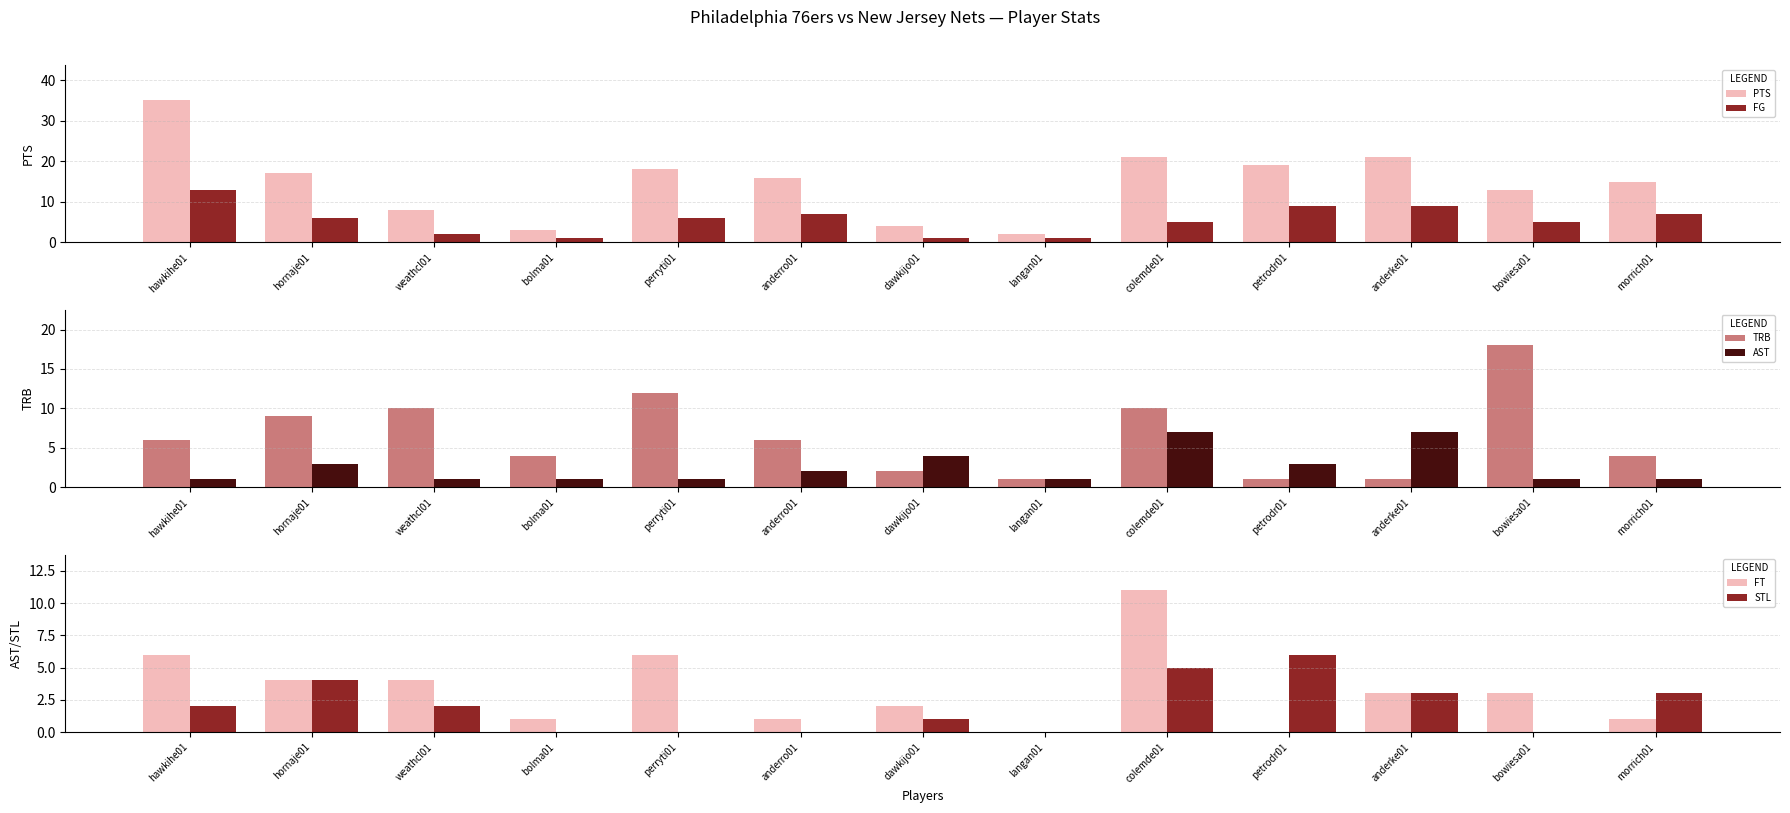

Reading left to right, extract all data points from this chart.

PTS: 35	17	8	3	18	16	4	2	21	19	21	13	15
FG: 13	6	2	1	6	7	1	1	5	9	9	5	7
TRB: 6	9	10	4	12	6	2	1	10	1	1	18	4
AST: 1	3	1	1	1	2	4	1	7	3	7	1	1
FT: 6	4	4	1	6	1	2	0	11	0	3	3	1
STL: 2	4	2	0	0	0	1	0	5	6	3	0	3